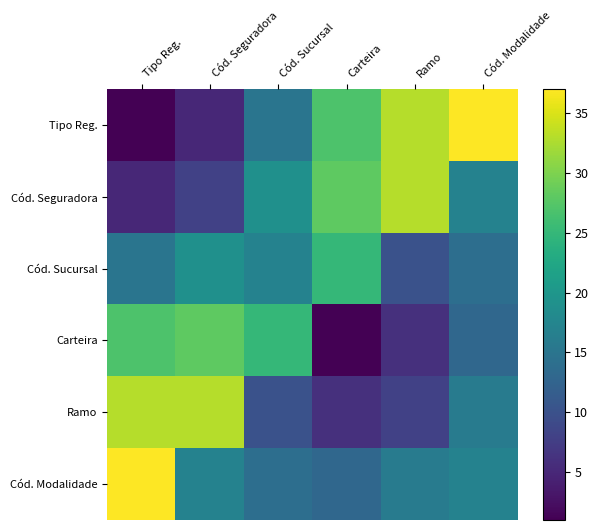

Which series has the largest range (max minus min)?

Tipo Reg.